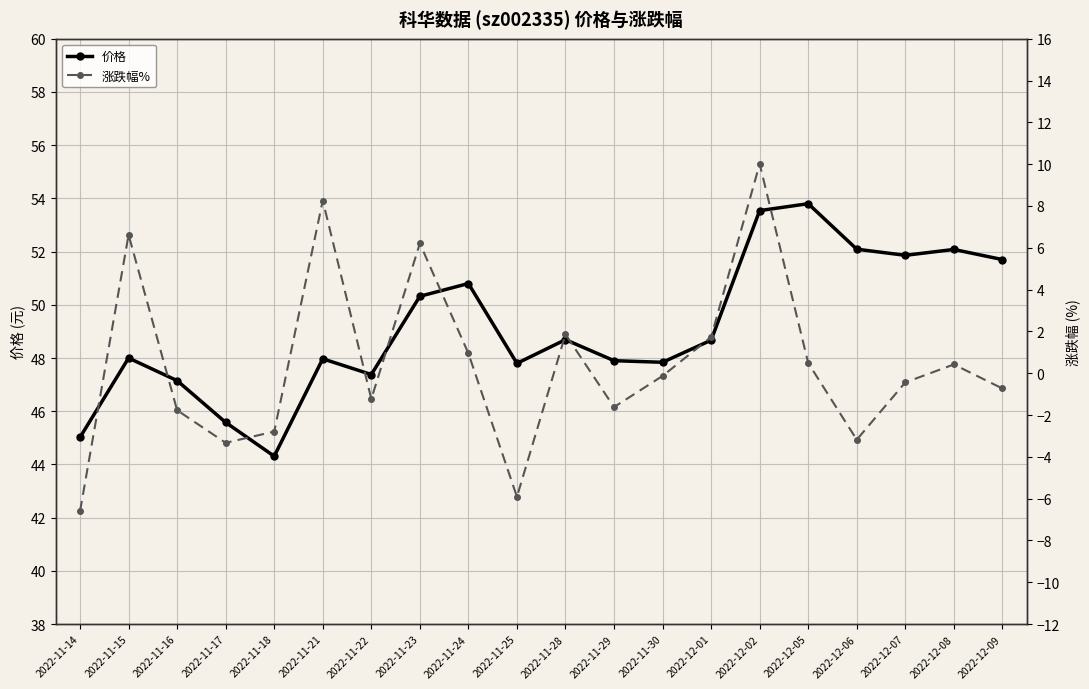

What is the total value across all series at 2022-12-09?

51.0